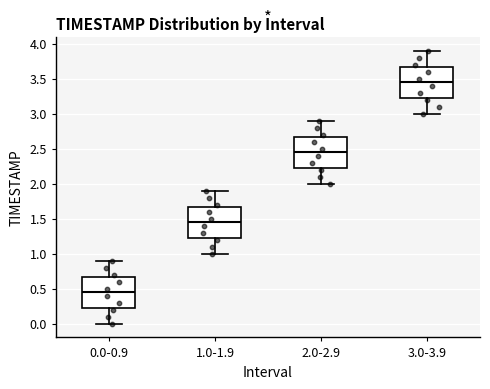

Which box has the highest median line?

3.0-3.9